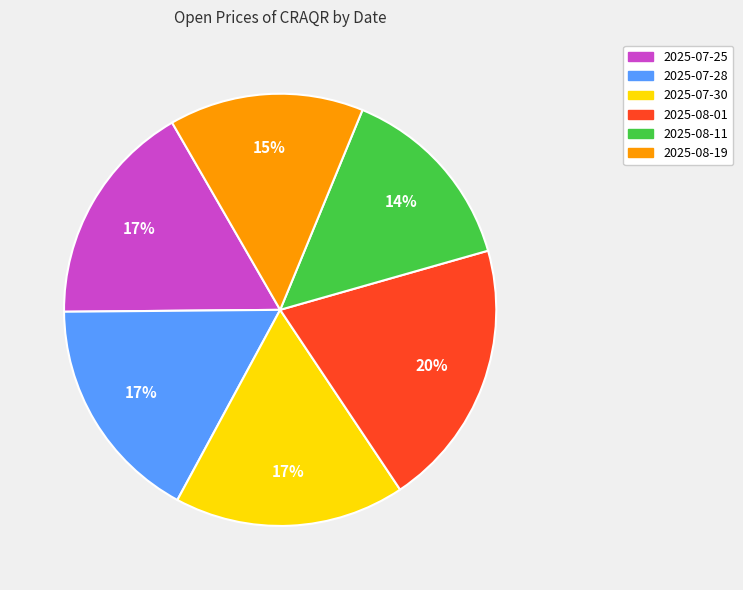

To the nearest percent, what is the average slice percentage?

17%